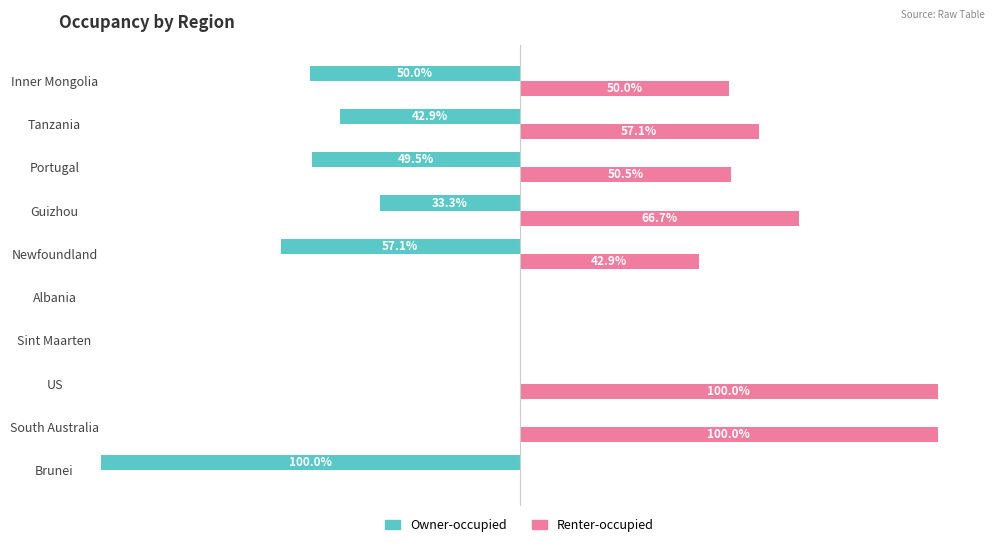

Where is Renter-occupied nearest to the value 50?

Inner Mongolia